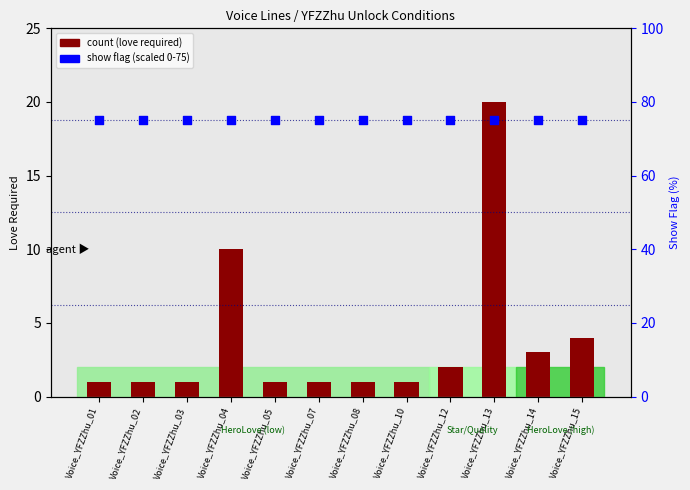

At which category is the sum across all series the highest?

Voice_YFZZhu_13